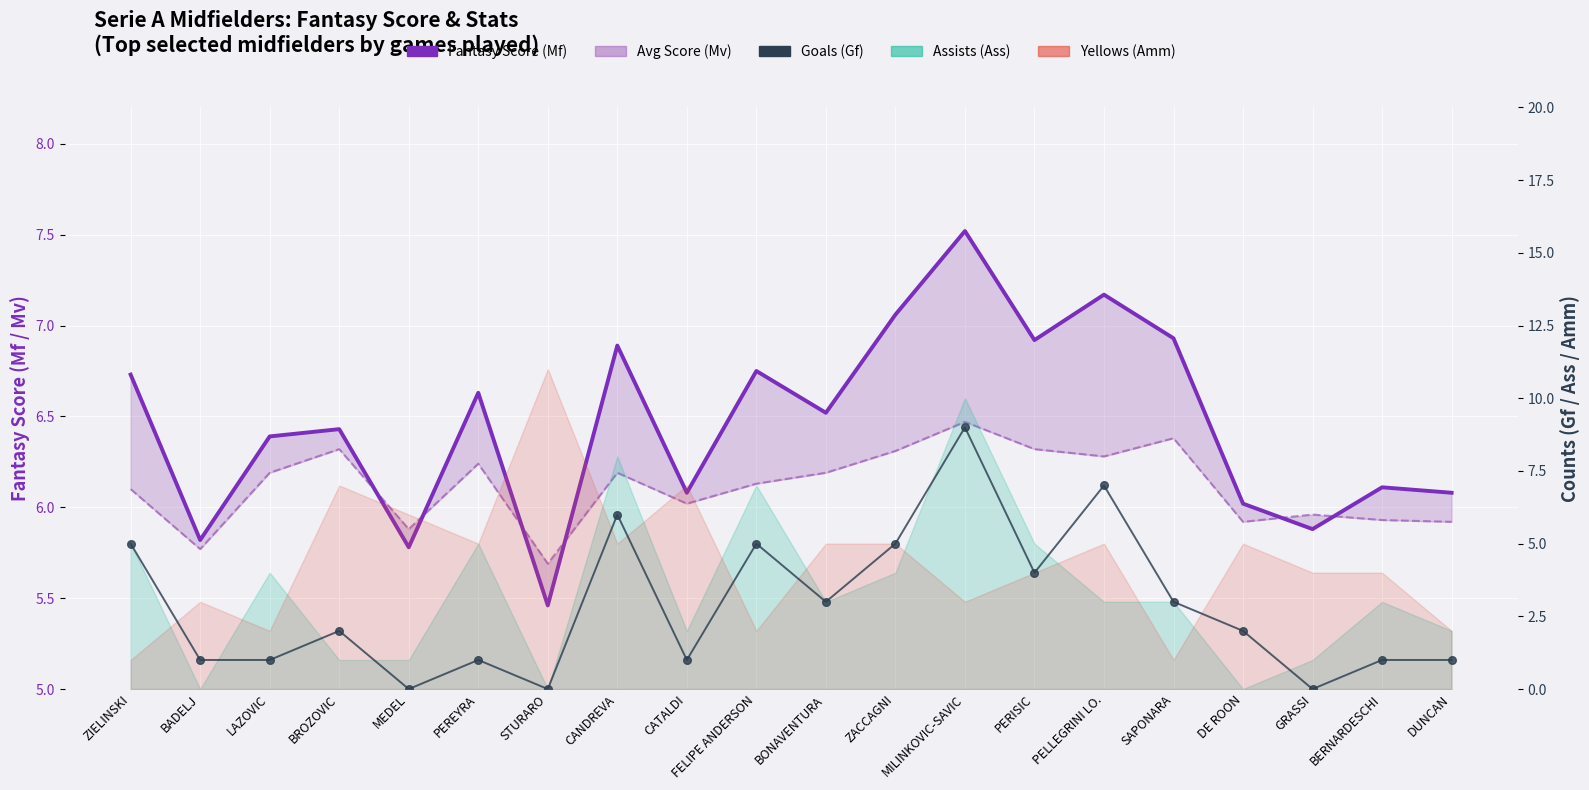

What is the difference between the highest and lowest values at ZIELINSKI?

1.7